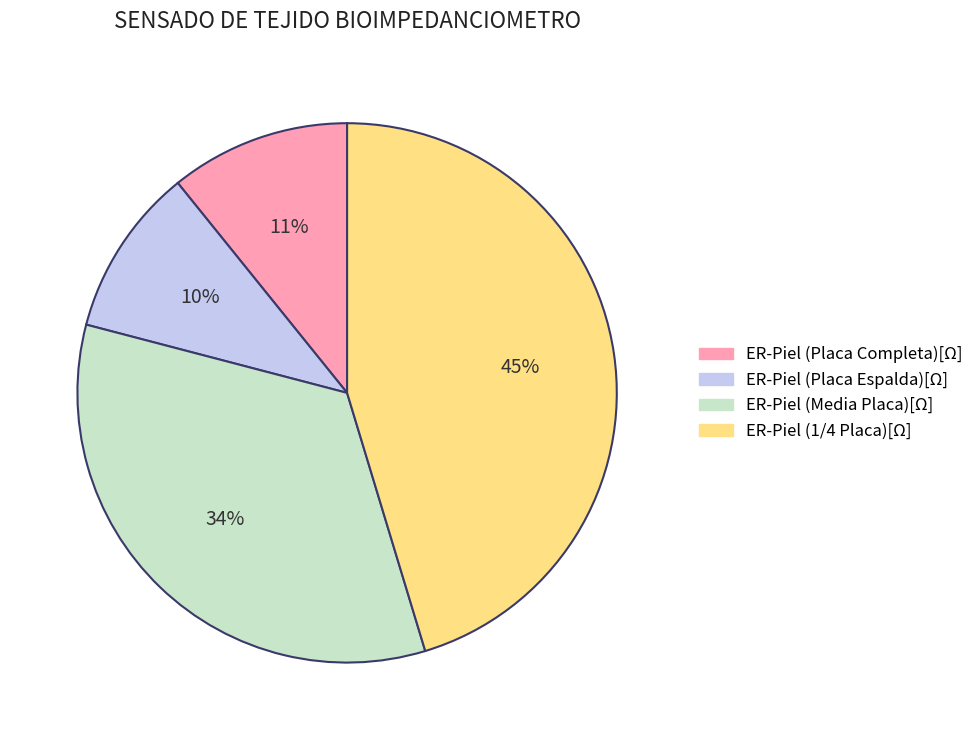

To the nearest percent, what is the combined percentage of ER-Piel (Placa Espalda)[Ω] and ER-Piel (Media Placa)[Ω]?

44%